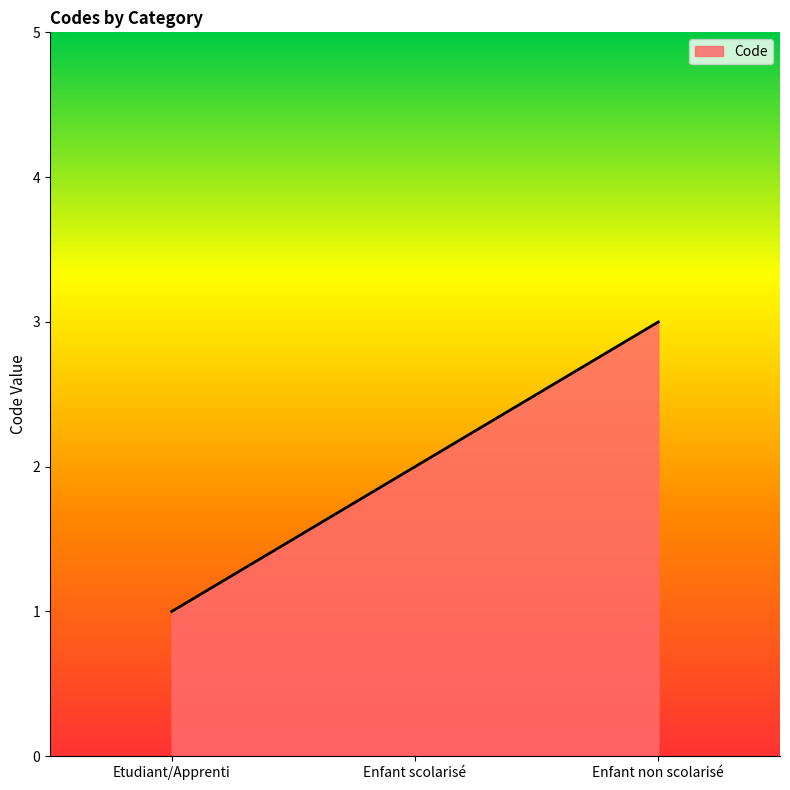

List the labels in order of value, largest first.

Enfant non scolarisé, Enfant scolarisé, Etudiant/Apprenti